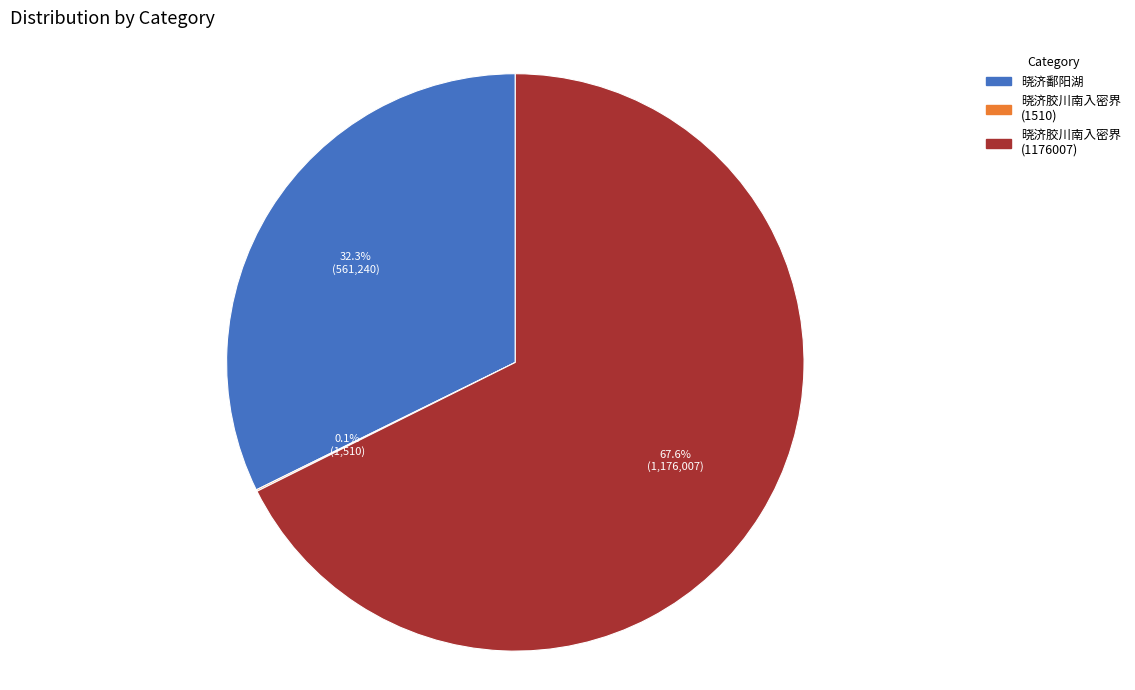

What is the largest slice in the pie chart?

晓济胶川南入密界 (1176007)